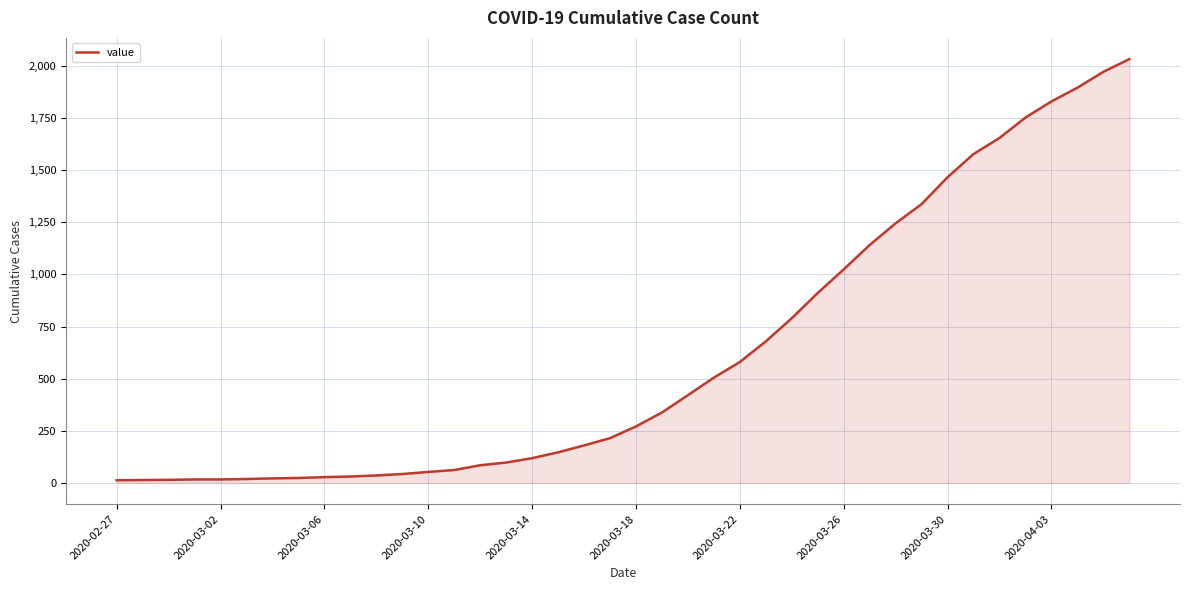

What is the maximum value shown in the chart?

2032